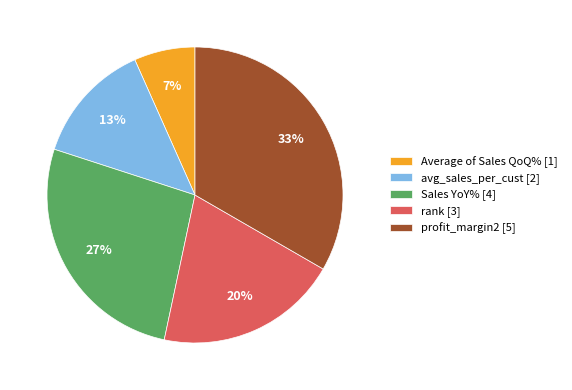

Rank the categories by value from lowest to highest.

Average of Sales QoQ%, avg_sales_per_cust, rank, Sales YoY%, profit_margin2